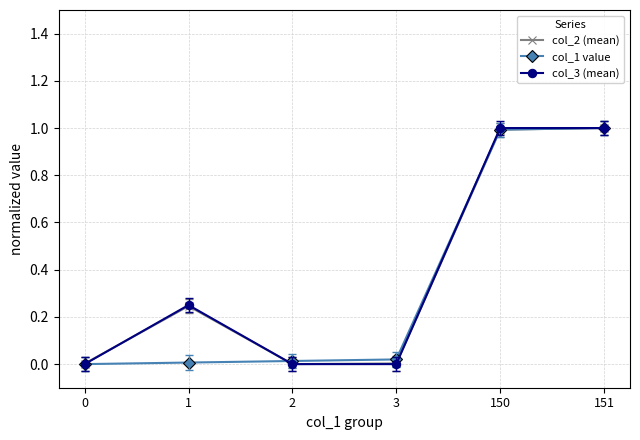

The value of col_1 value at 0 is 0.0. True or false?

True